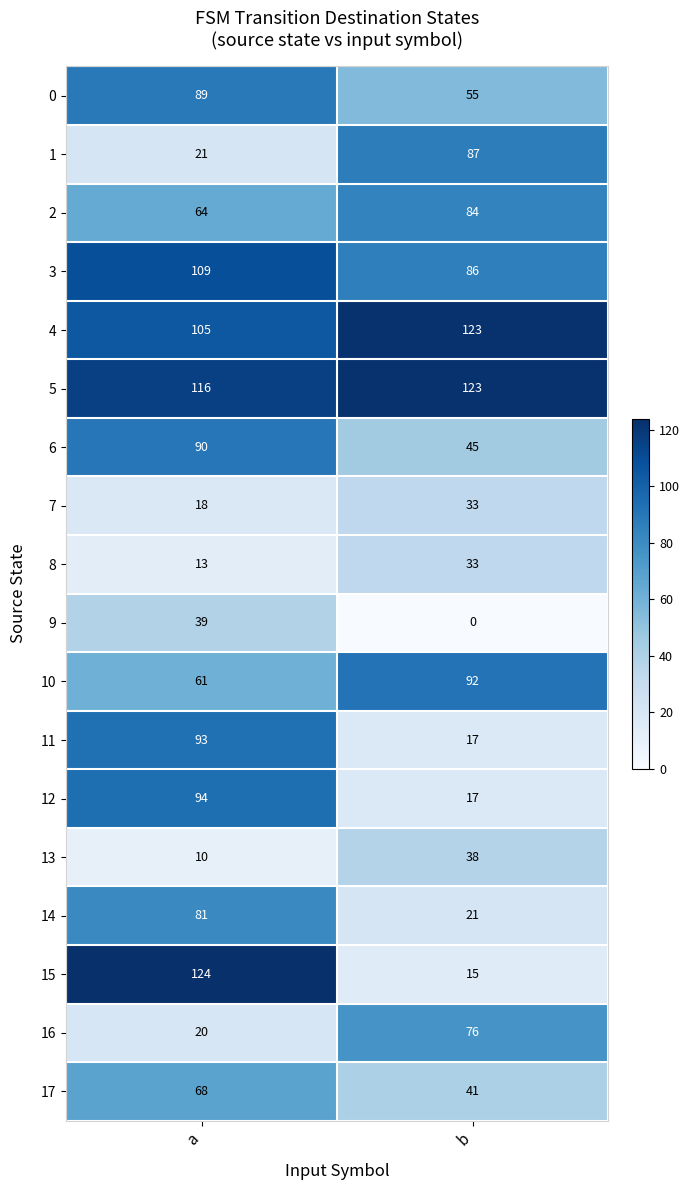

Which series has the widest spread of values?

15